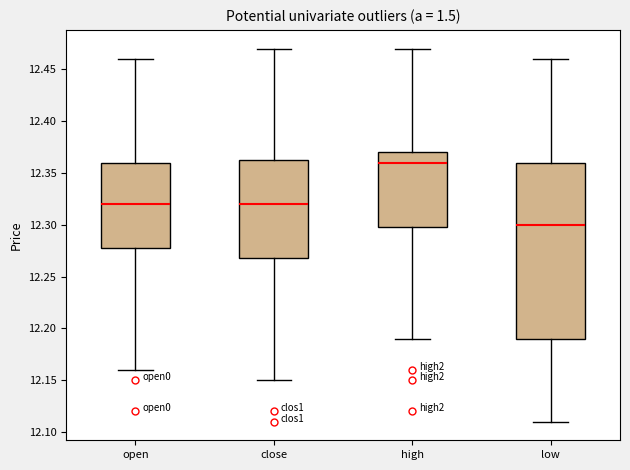

Where is the upper edge of the box for open on the y-axis? The values are not printed on the chart, so give them approximately, as read against the axis.

12.360